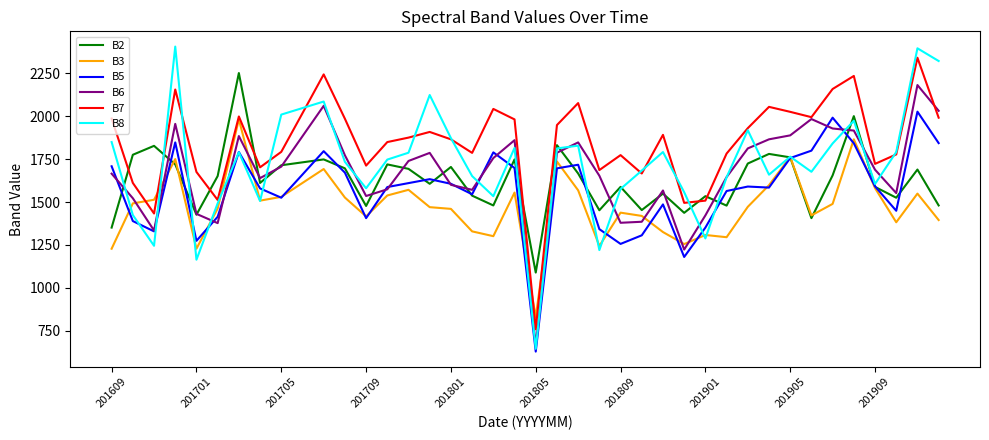

What is the highest value of the B3 series?

1981